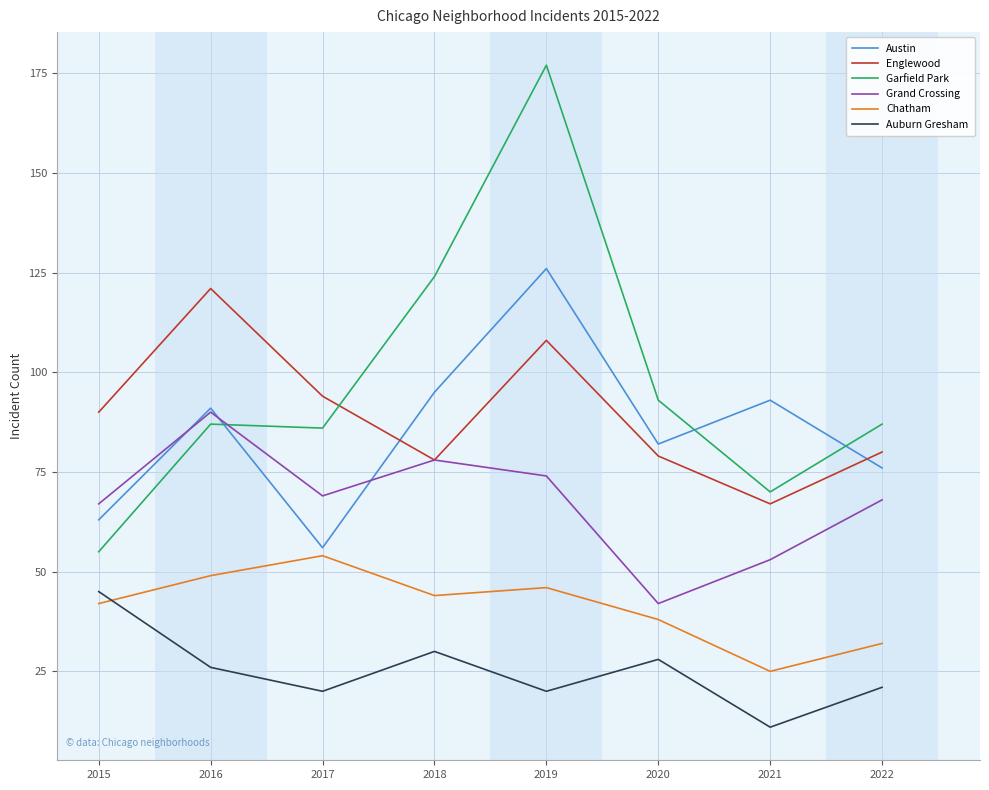

Is it true that Auburn Gresham equals 50 at 2018?

False